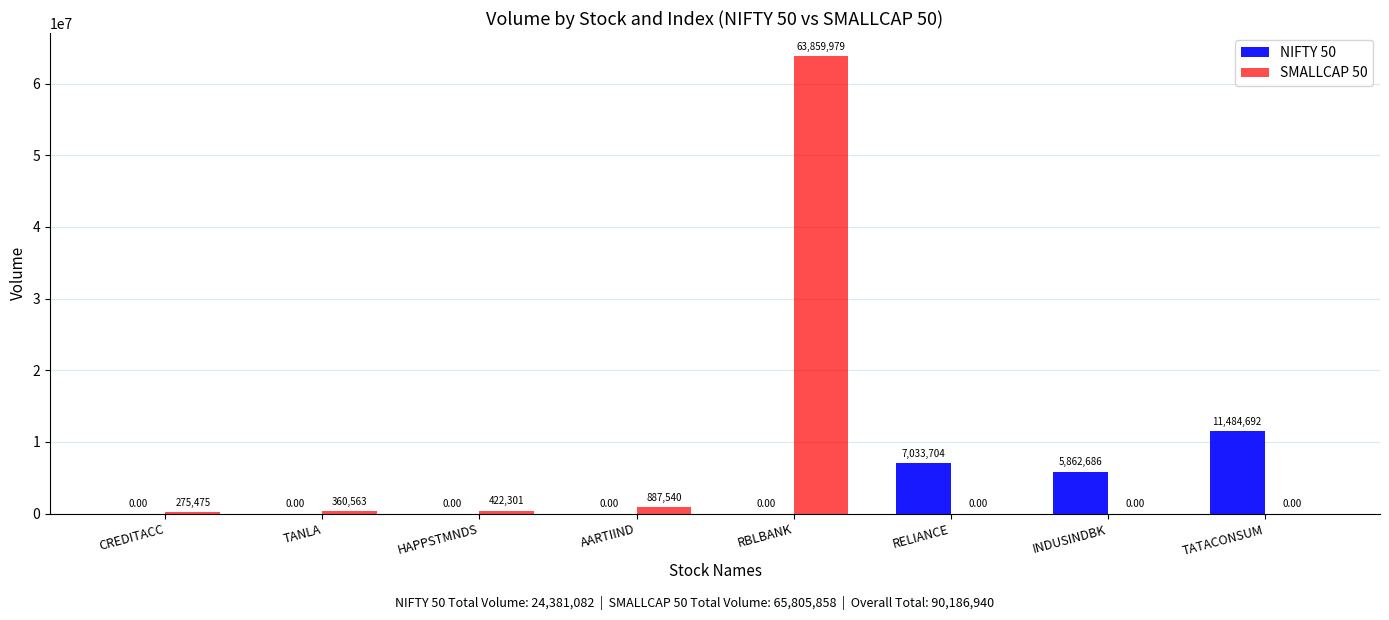

At which label is SMALLCAP 50 closest to 31929989?

AARTIIND